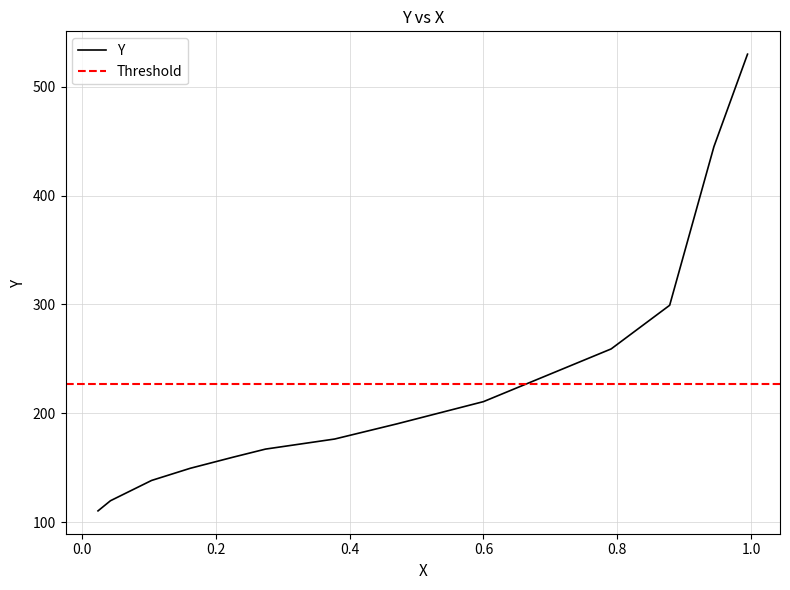

What is the change in value from 0.1619 to 0.226?

+10.2